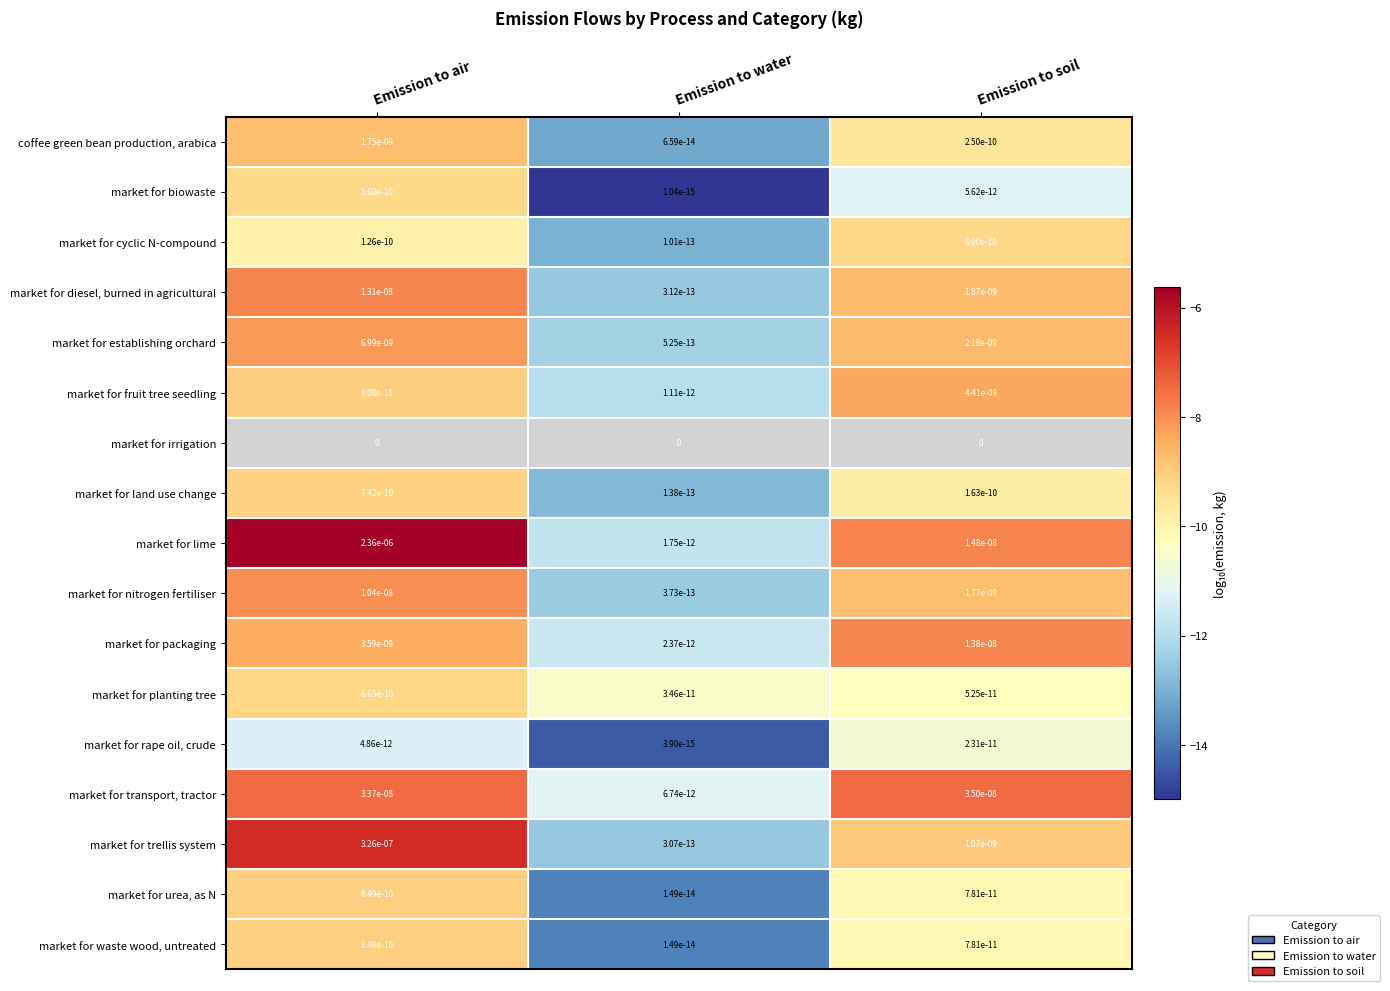

Is the value of market for planting tree at Emission to soil greater than the value of market for trellis system at Emission to air?

No